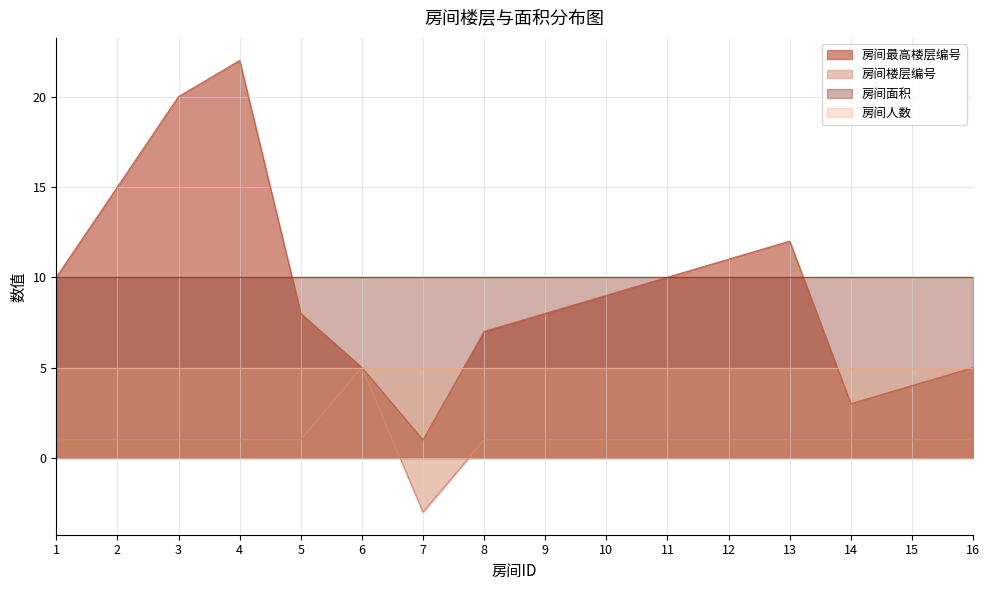

Where is the first local maximum for 房间最高楼层编号?

4